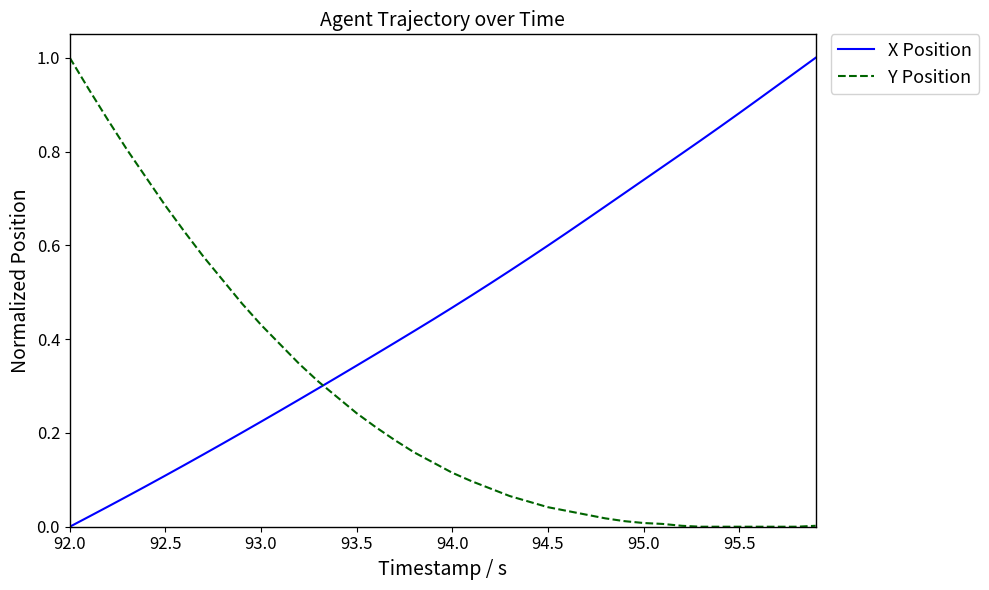

List the series in order of their overall mean, highest first.

X Position, Y Position